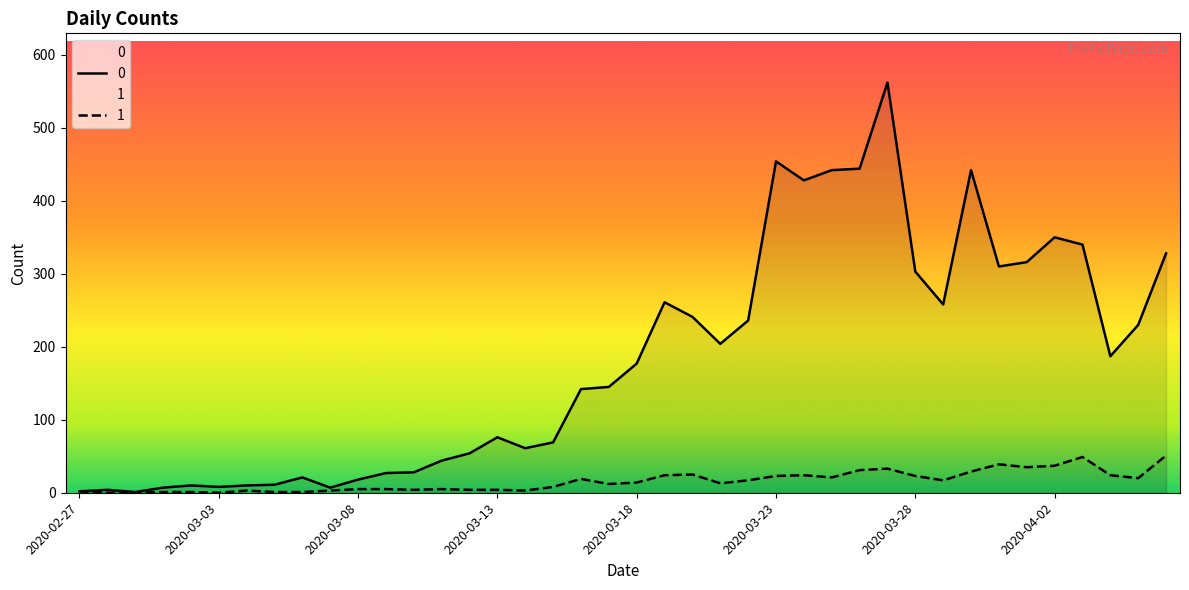

True or false: 0 and 1 intersect in this chart.

False